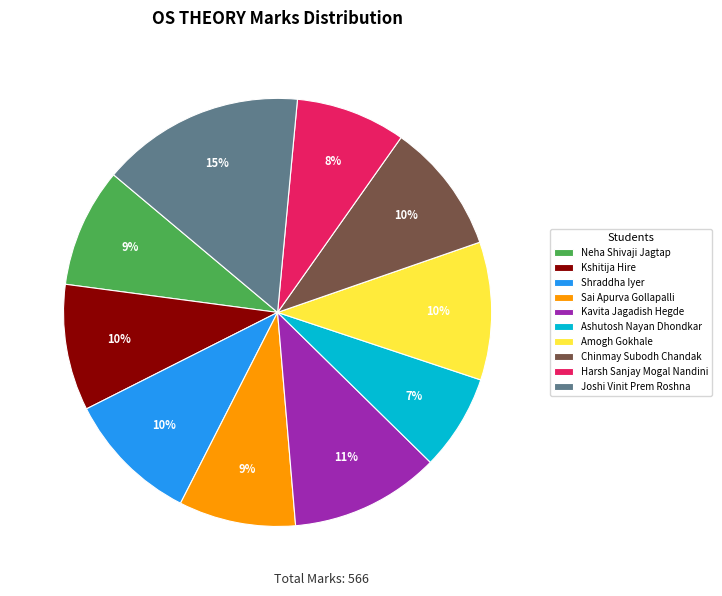

How many segments does this pie chart have?

10